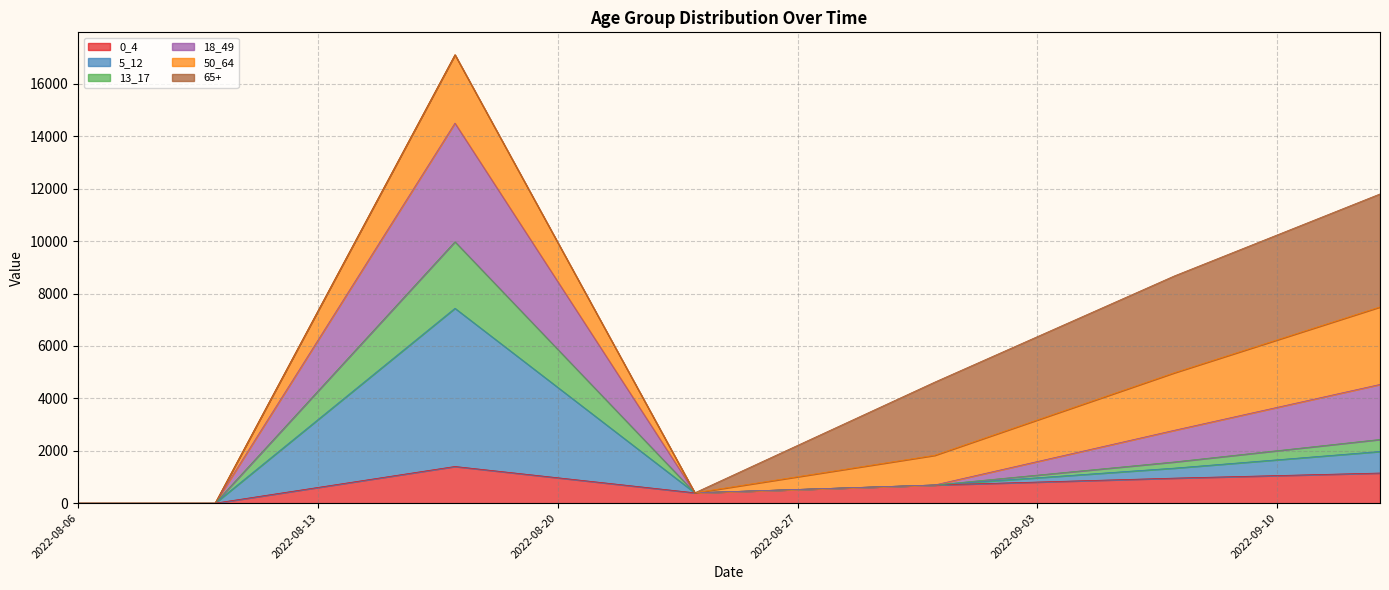

Does the chart have visible grid lines?

Yes